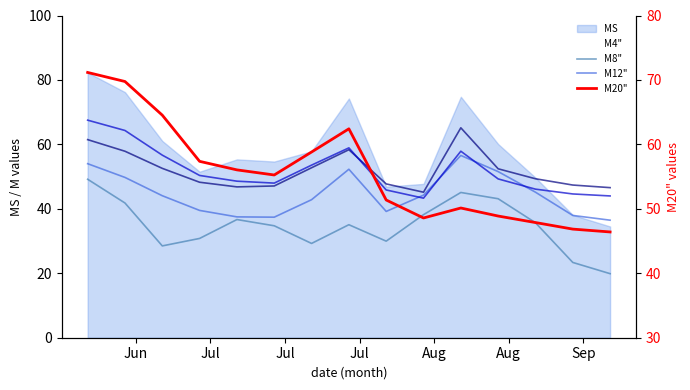

Which series changed the most between Jul and Aug?

M4"